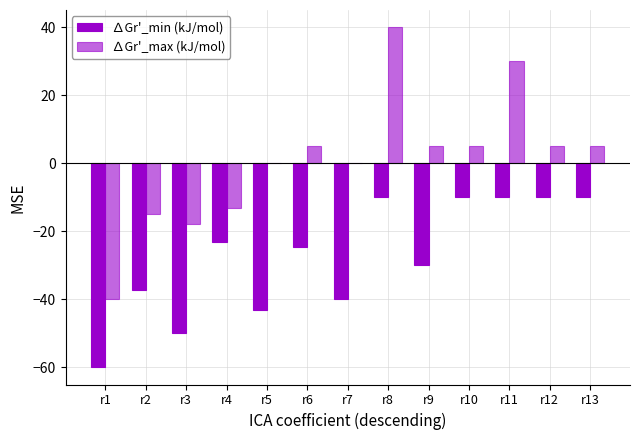

Count the number of categories in the chart.

13